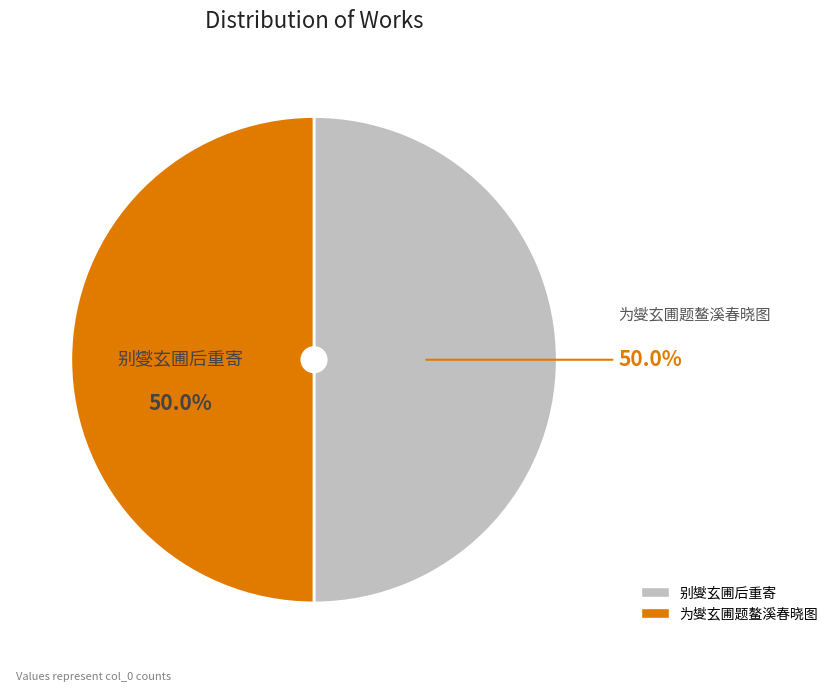

The 为燮玄圃题鳌溪春晓图 slice represents 50% of the pie. True or false?

True